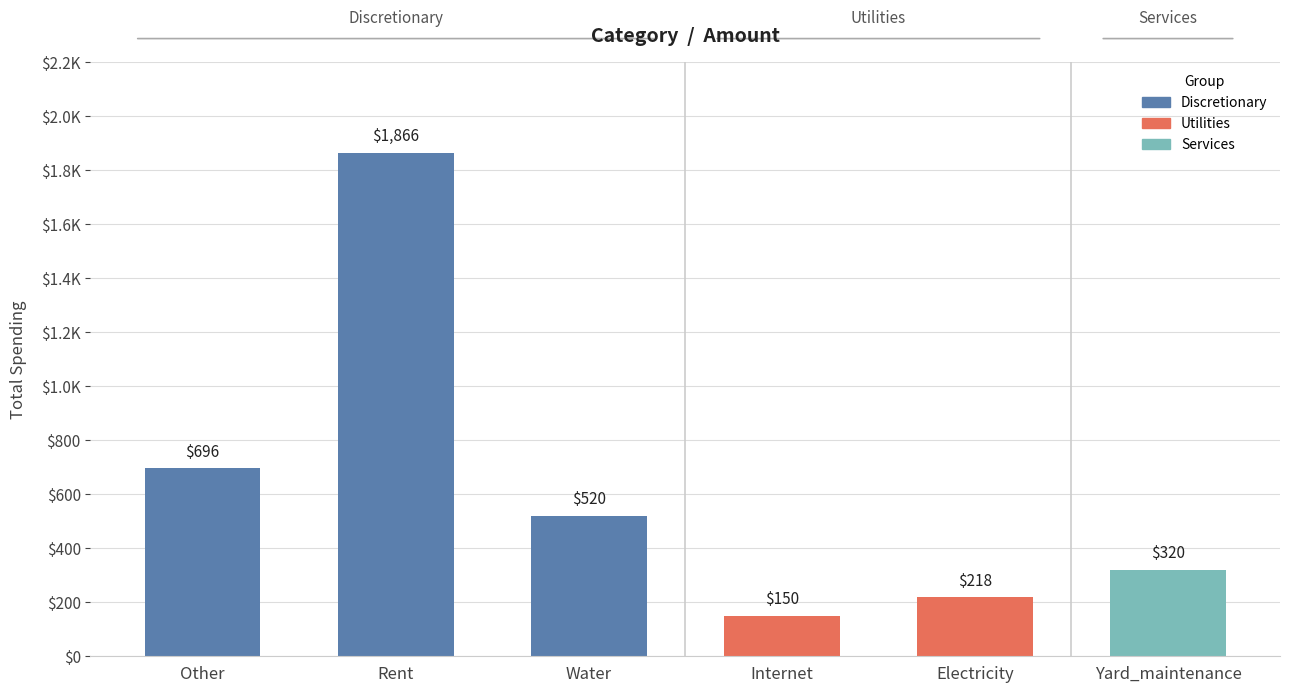

Between Rent and Water, which is larger?

Rent